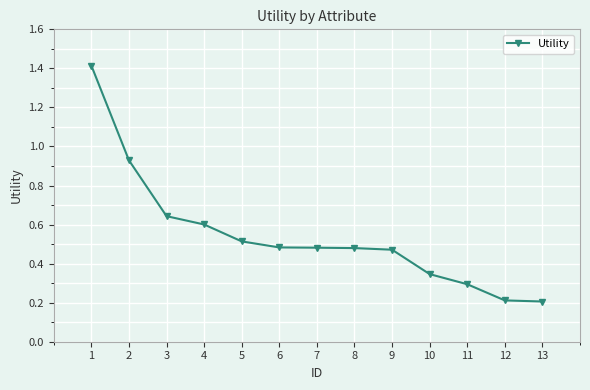

True or false: there are more than 2 points higher than both neighbors.

False